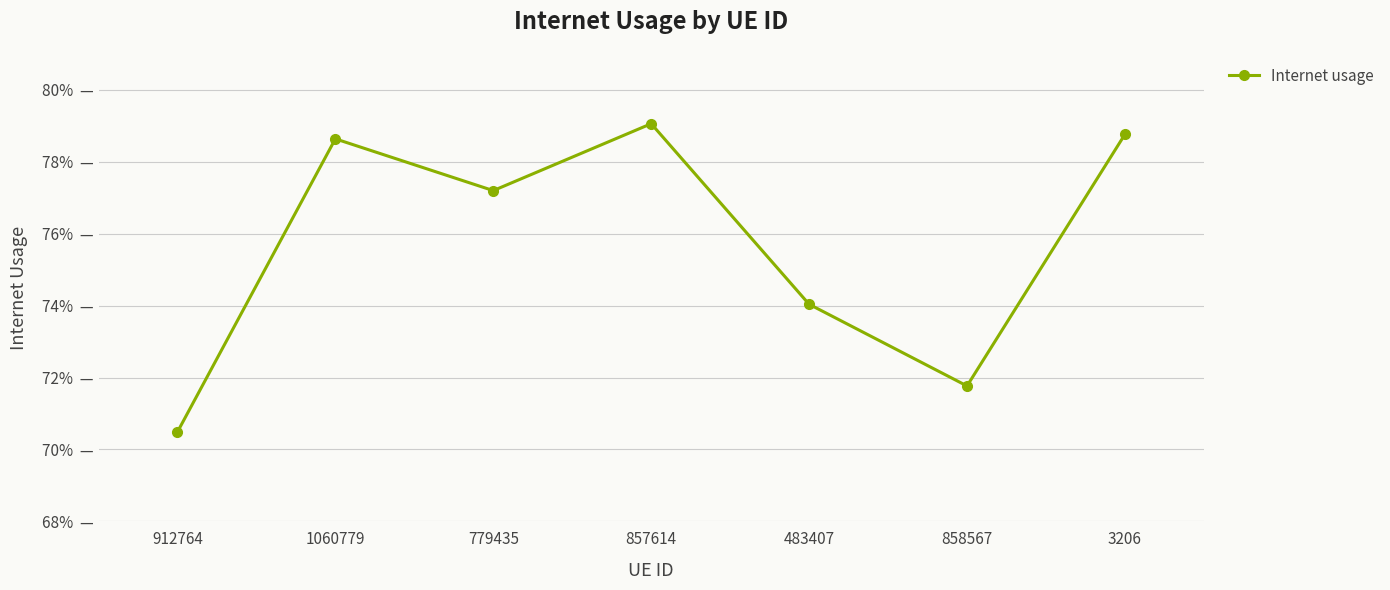

Is this an area chart (filled region under the line)?

No